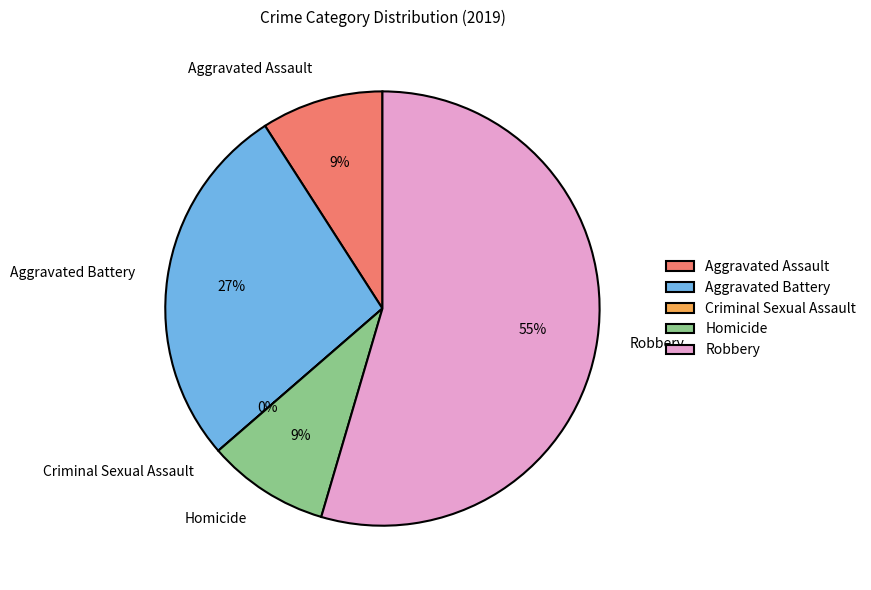

The Criminal Sexual Assault slice represents 11% of the pie. True or false?

False